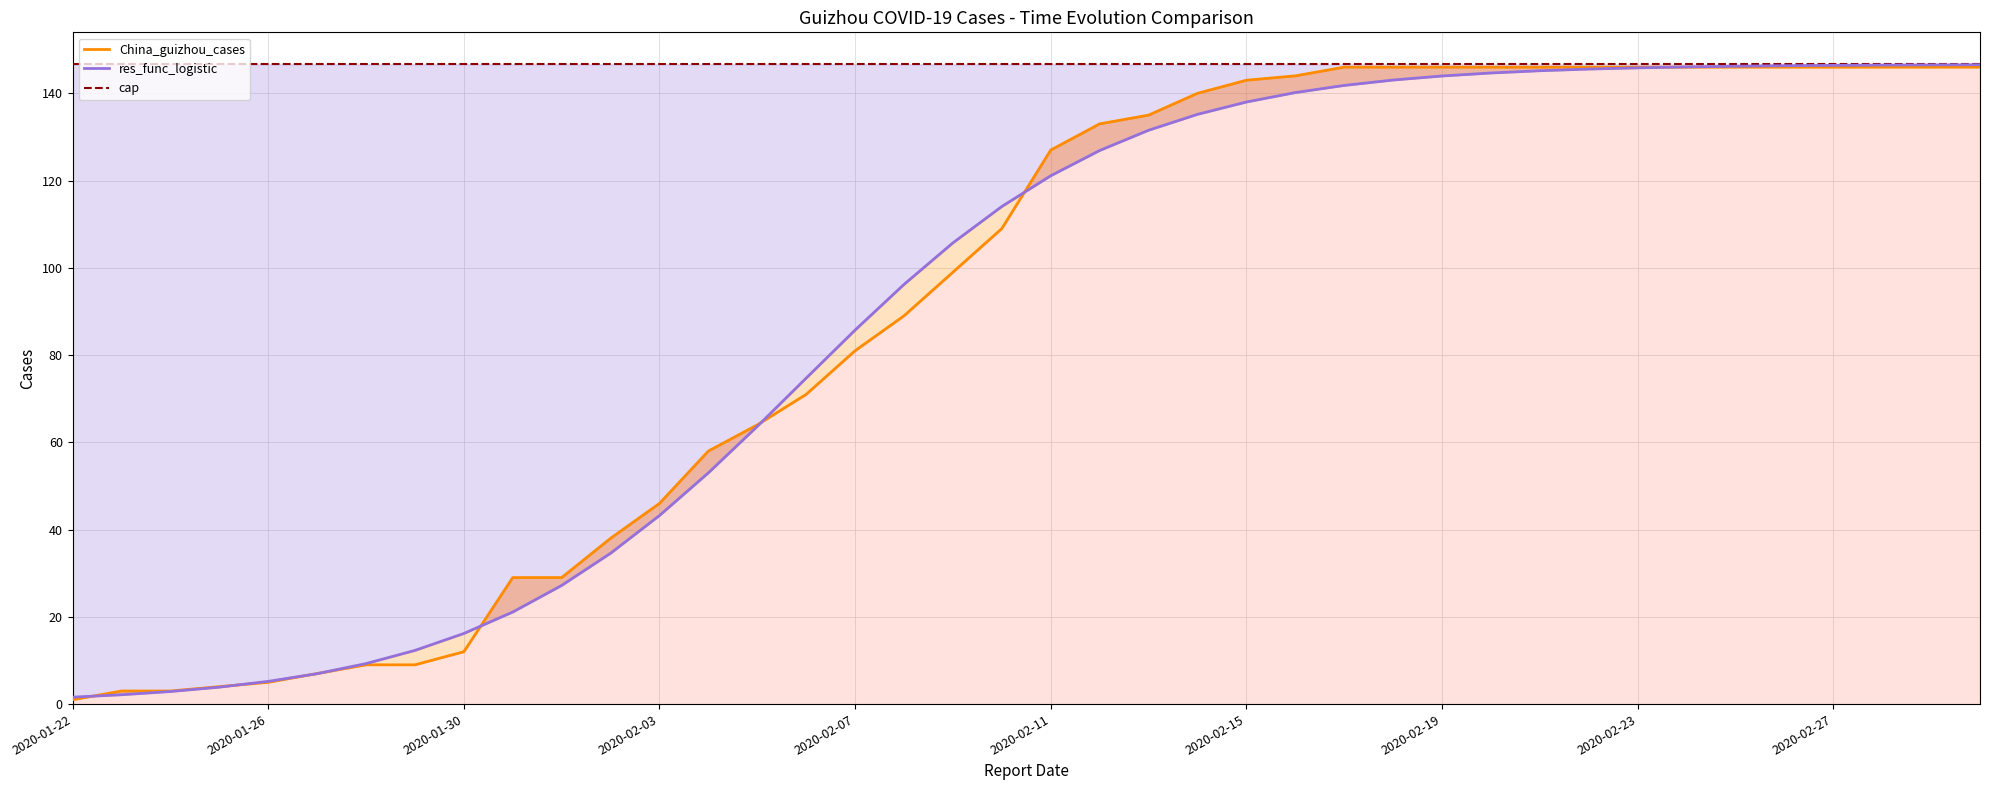

What is the sum of the China_guizhou_cases values at 17 and 15?

160.0